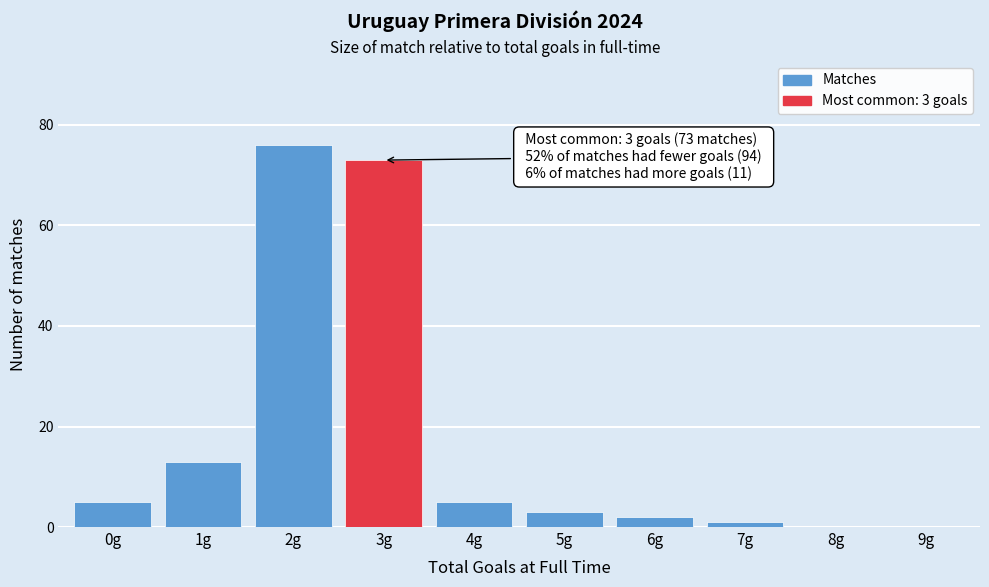

Reading left to right, list all the values displayed in this chart.

0g=5	1g=13	2g=76	3g=73	4g=5	5g=3	6g=2	7g=1	8g=0	9g=0